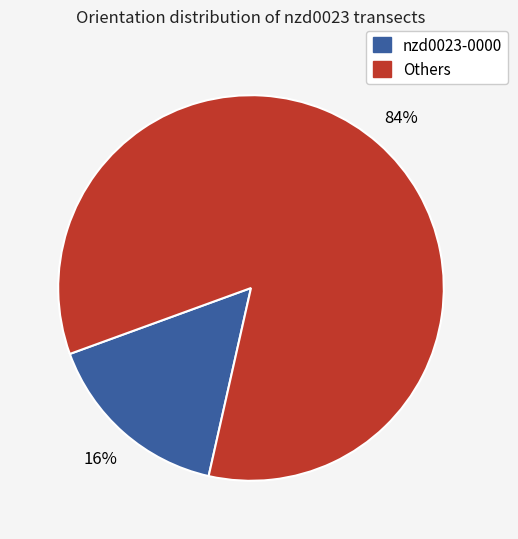

Is there any slice that represents more than half of the pie?

Yes